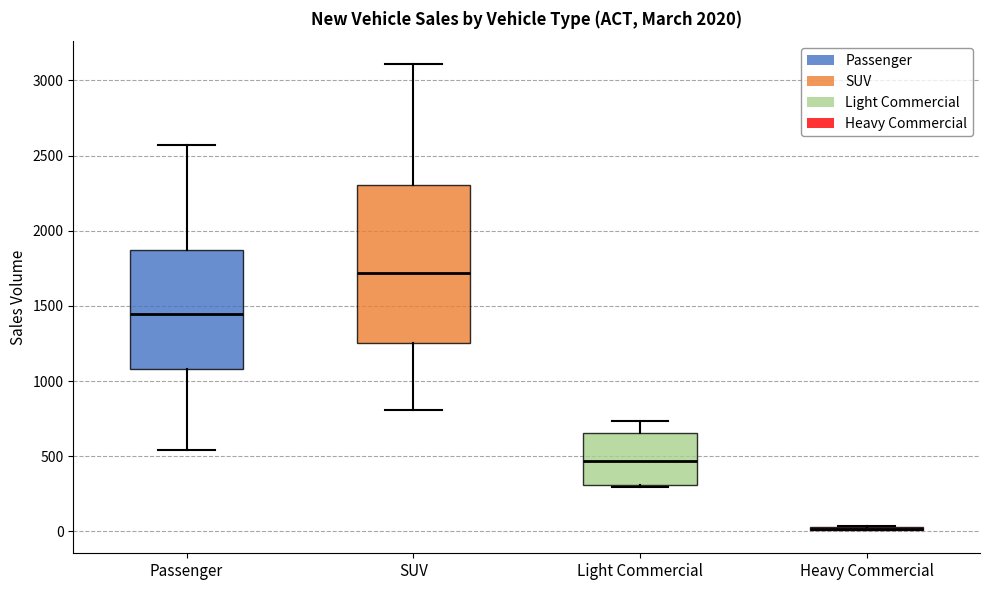

Where is the upper edge of the box for Light Commercial on the y-axis? The values are not printed on the chart, so give them approximately, as read against the axis.

650